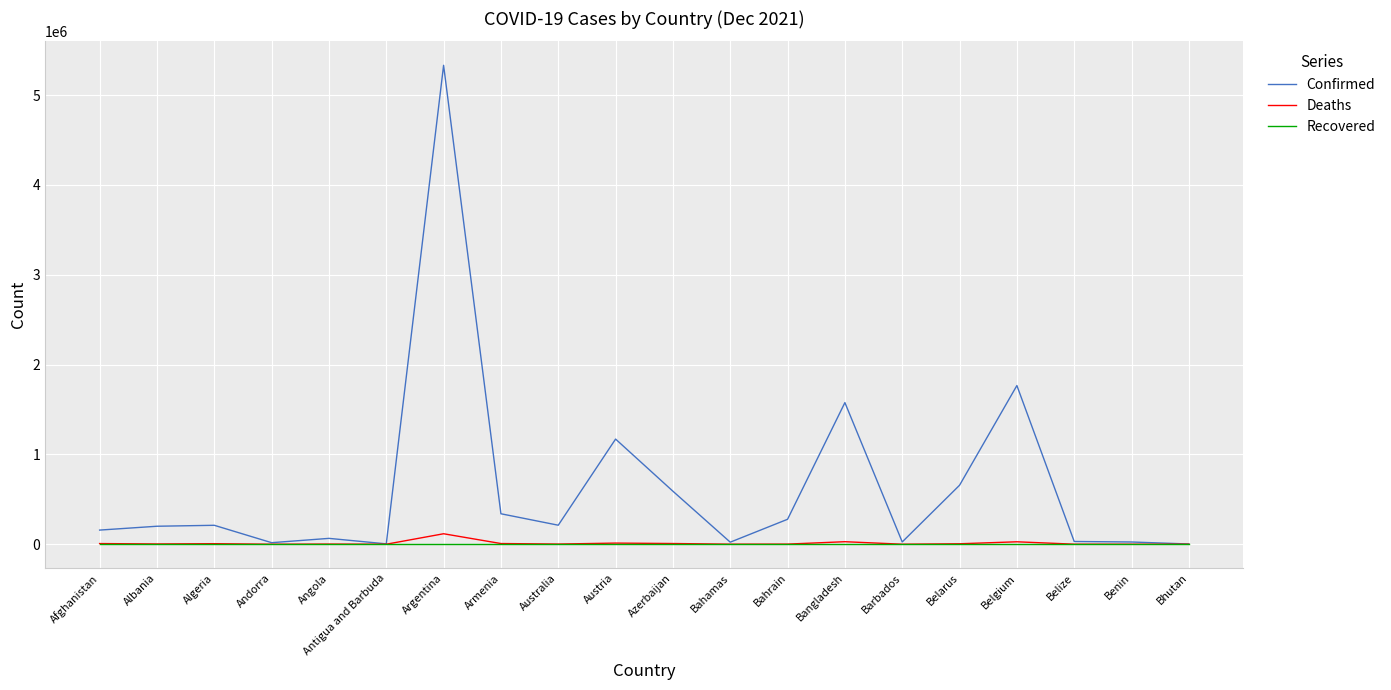

What are all the series names shown in the legend?

Confirmed, Deaths, Recovered